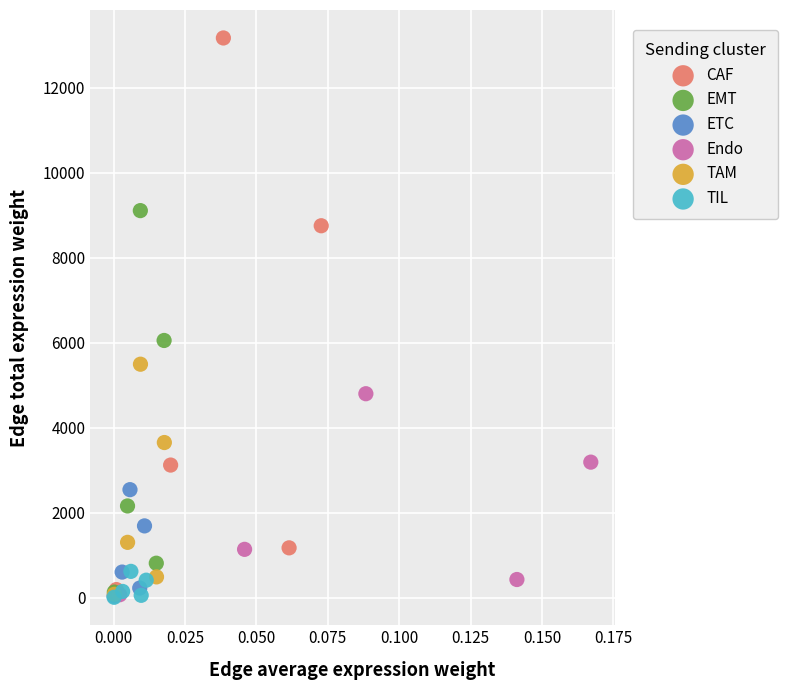

What are all the series names shown in the legend?

CAF, EMT, ETC, Endo, TAM, TIL